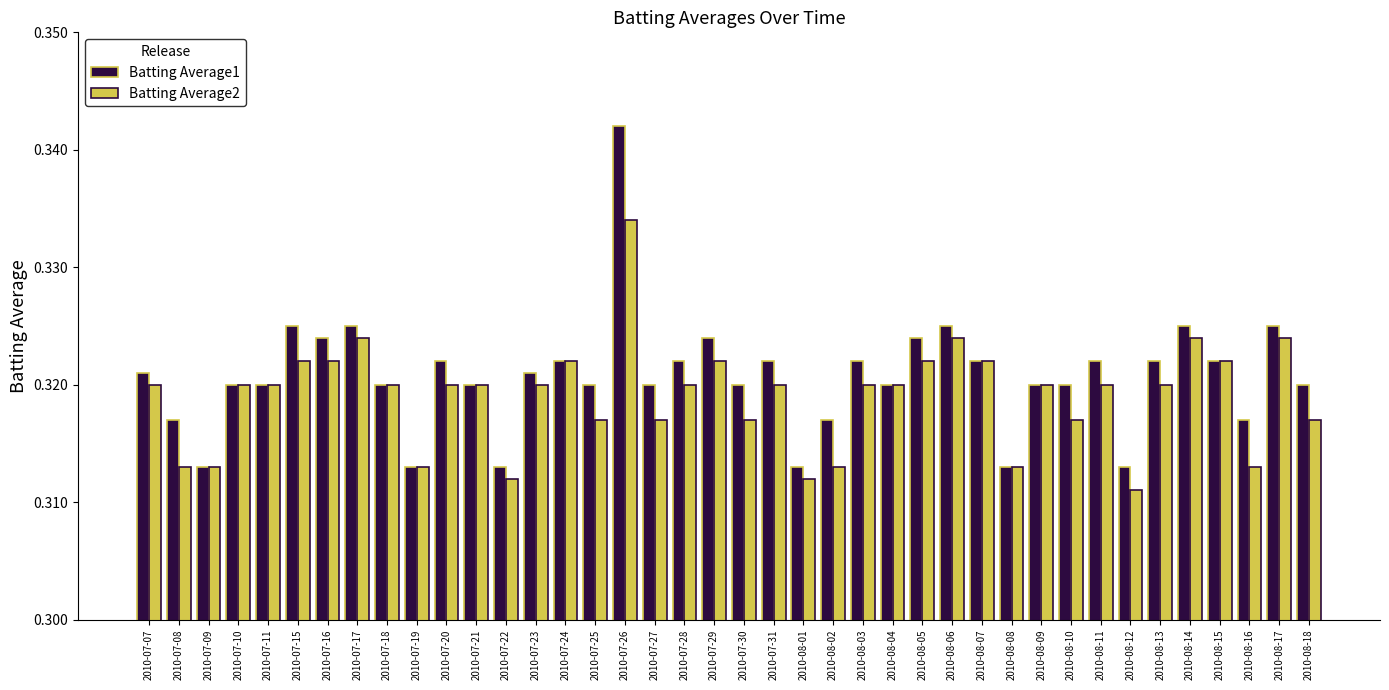

How many bars are there in each group?

2